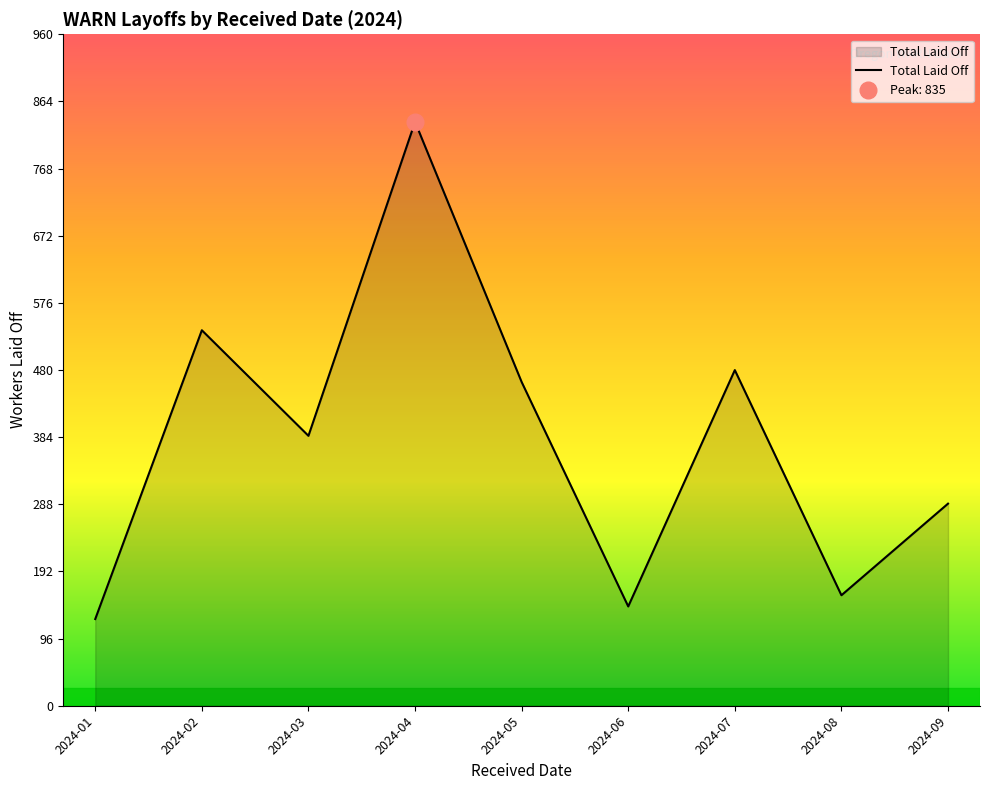

Rank the categories by value from lowest to highest.

2024-01, 2024-06, 2024-08, 2024-09, 2024-03, 2024-05, 2024-07, 2024-02, 2024-04